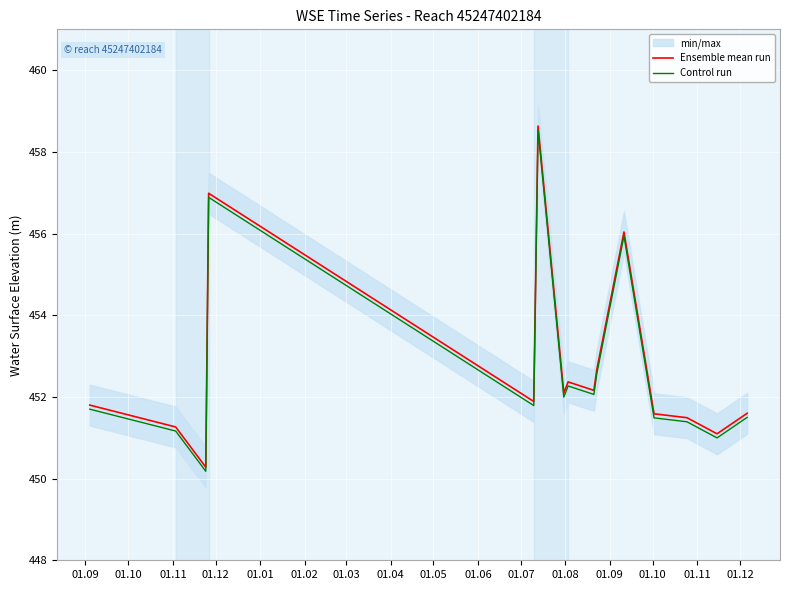

Reading left to right, extract all data points from this chart.

Ensemble mean run: 451.8	451.3	450.3	457.0	451.9	458.6	452.1	452.4	452.2	452.7	456.0	451.6	451.5	451.1	451.6
Control run: 451.7	451.2	450.2	456.9	451.8	458.5	452.0	452.3	452.1	452.6	455.9	451.5	451.4	451.0	451.5